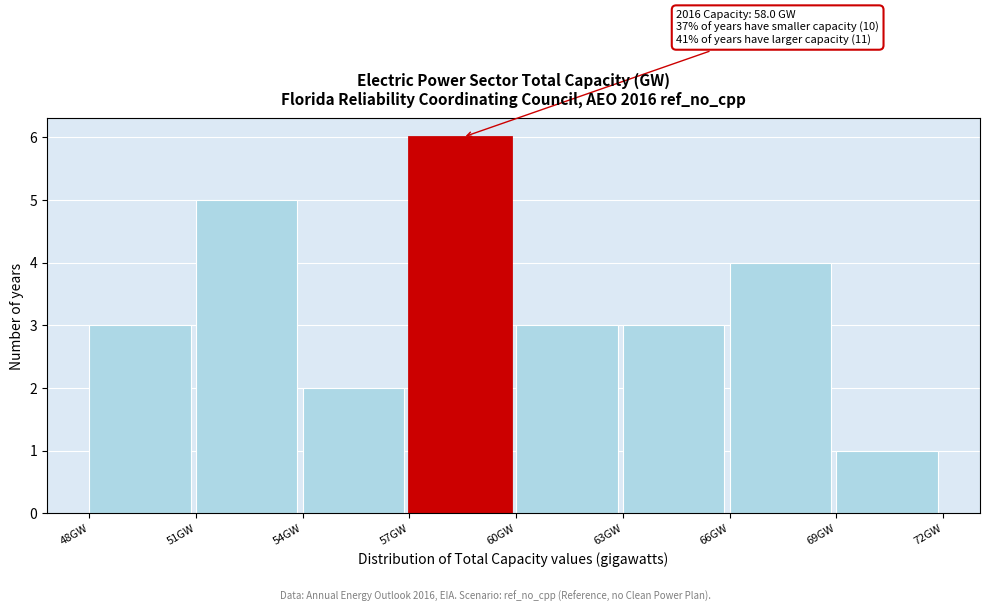

Over which range of the x-axis is the bar tallest?

57 to 60